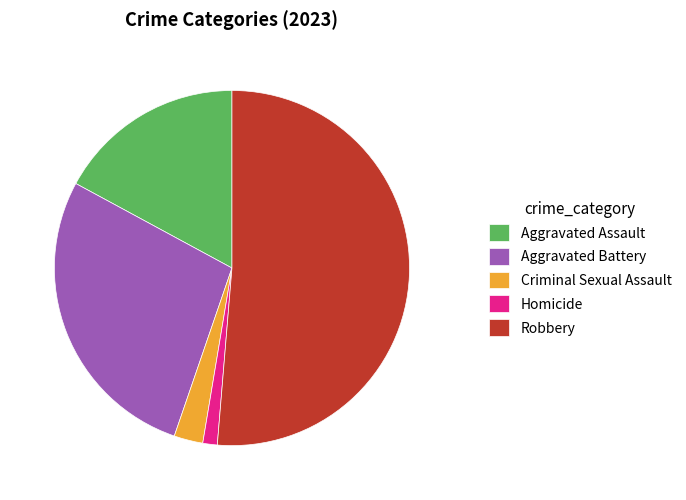

Is it true that Aggravated Assault is 17% of the pie?

True